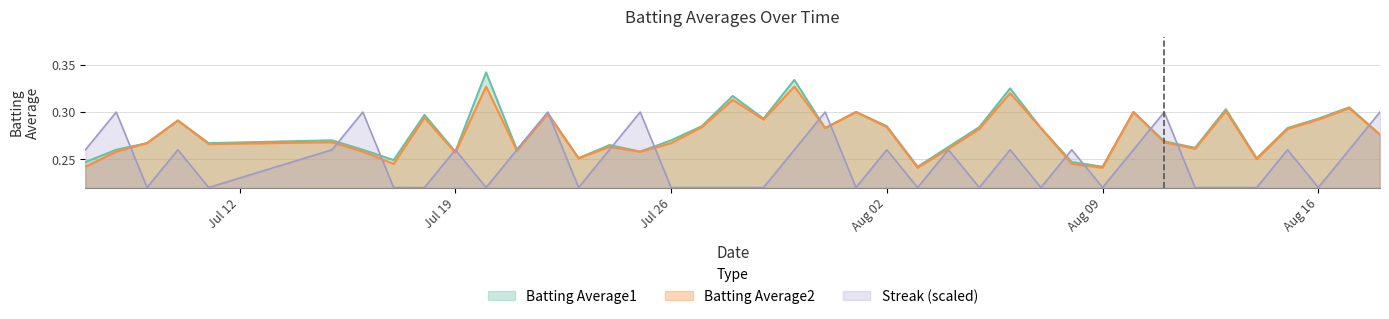

What are all the series names shown in the legend?

Batting Average1, Batting Average2, Streak (scaled)